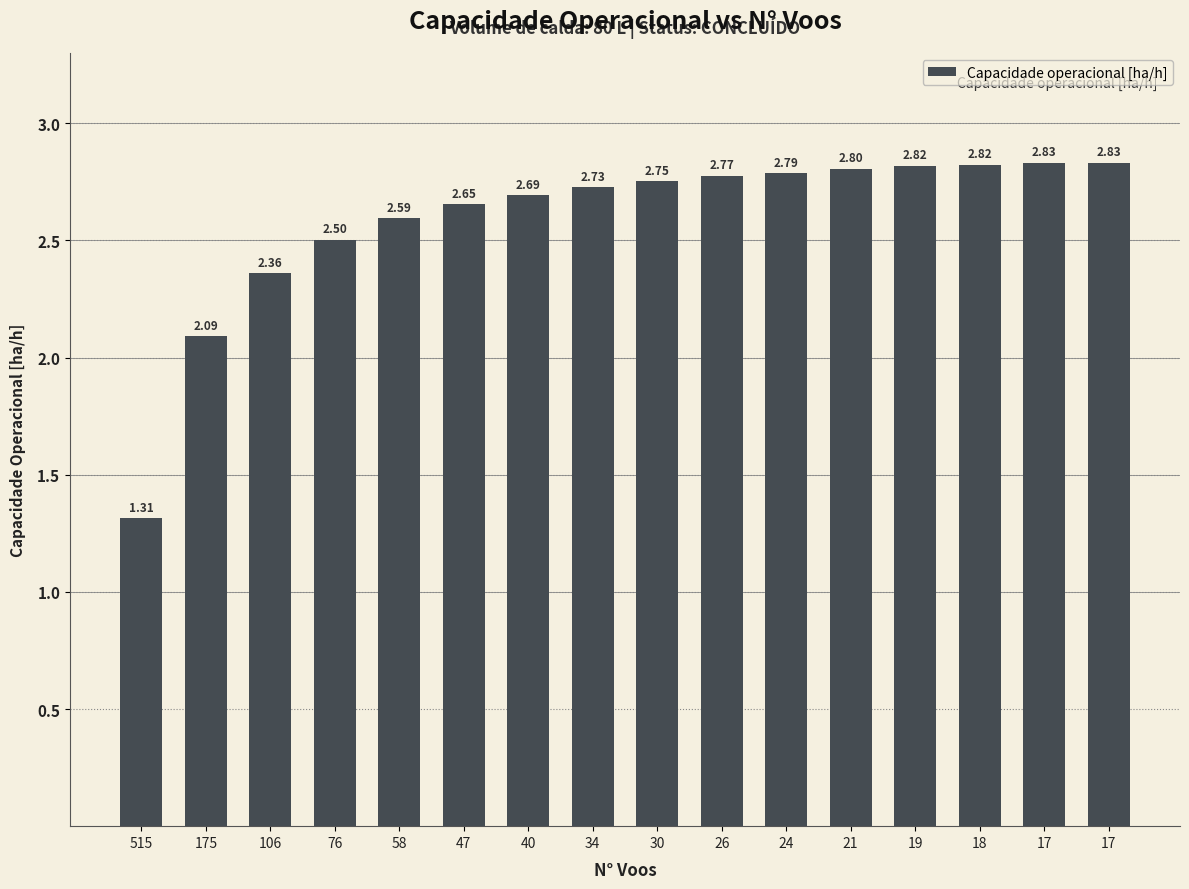

Are the bars grouped side by side (vs. stacked)?

No